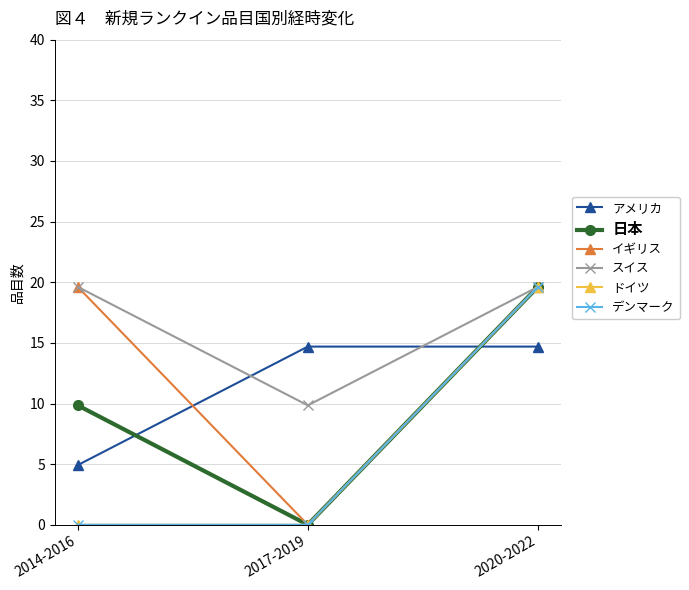

Does the chart have visible grid lines?

Yes